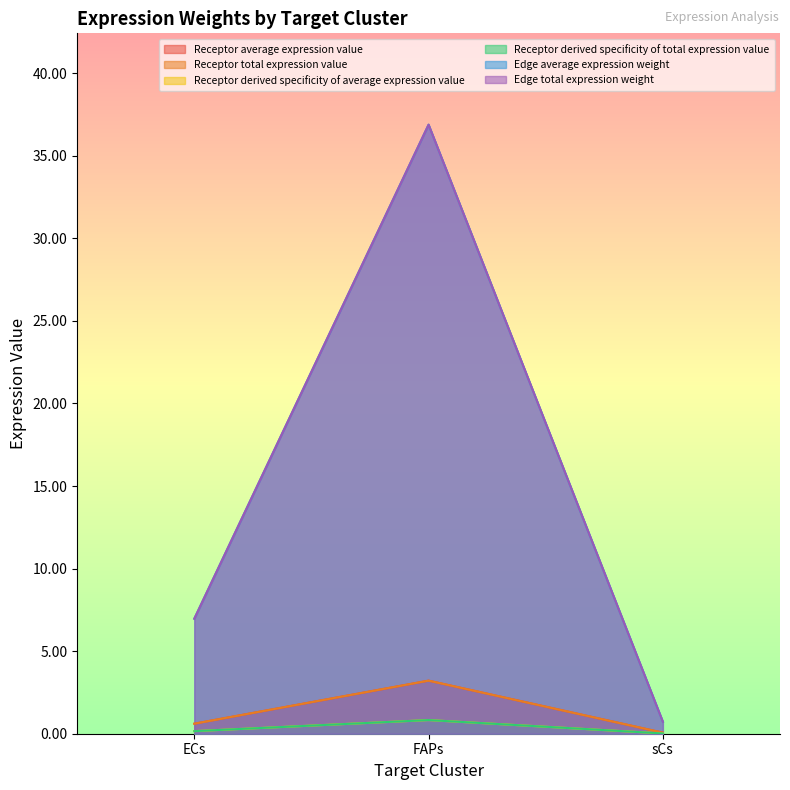

The value of Receptor total expression value at FAPs is 5.4. True or false?

False